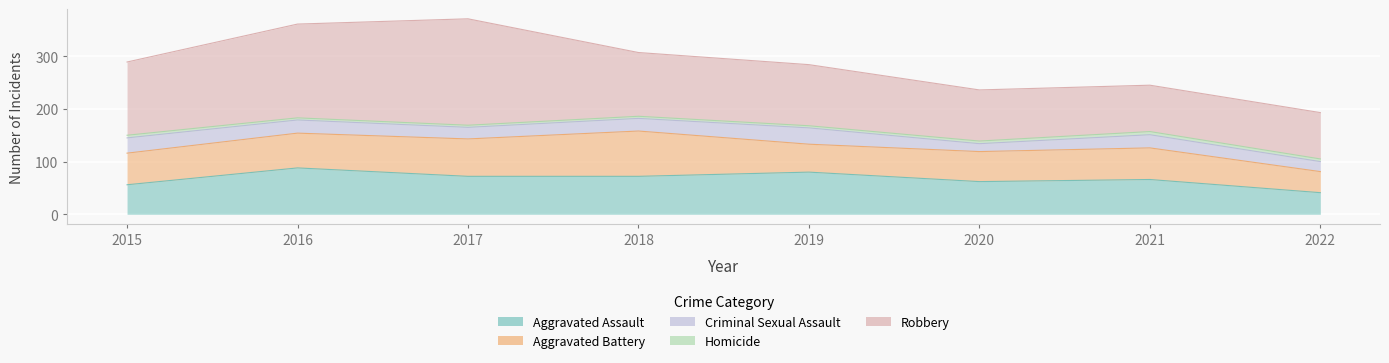

Between 2015 and 2021, which is larger?

2021